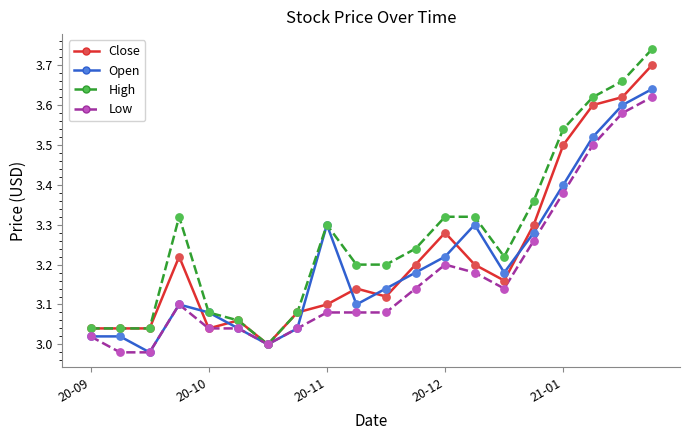

Which series has the largest range (max minus min)?

High